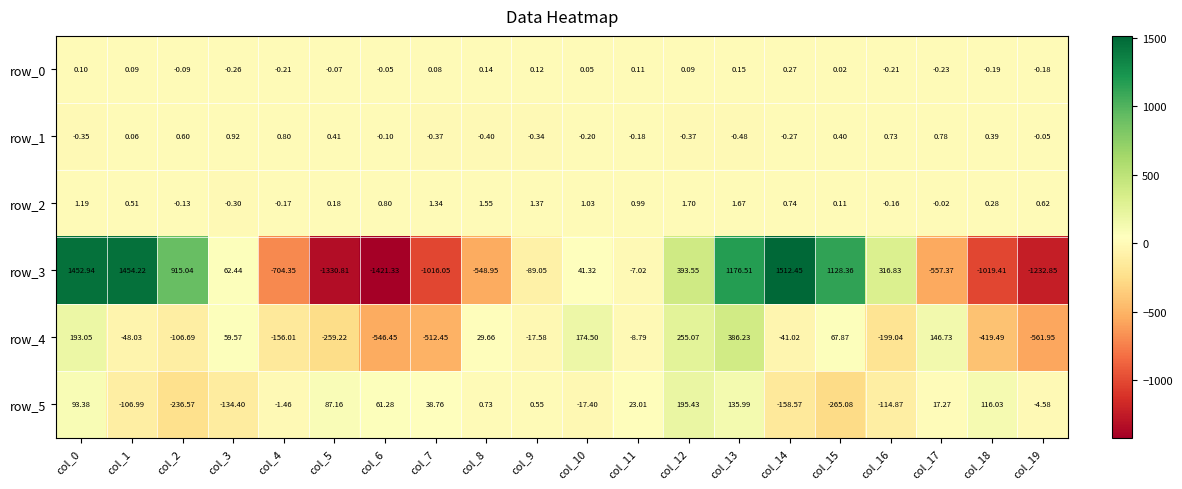

The row_3 series shows 387.2 at col_0. True or false?

False